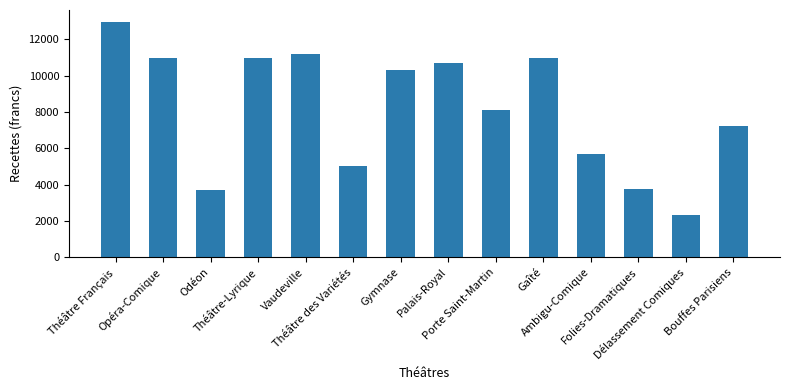

What is the ratio of the value at Vaudeville to the value at Théâtre Français?

0.9